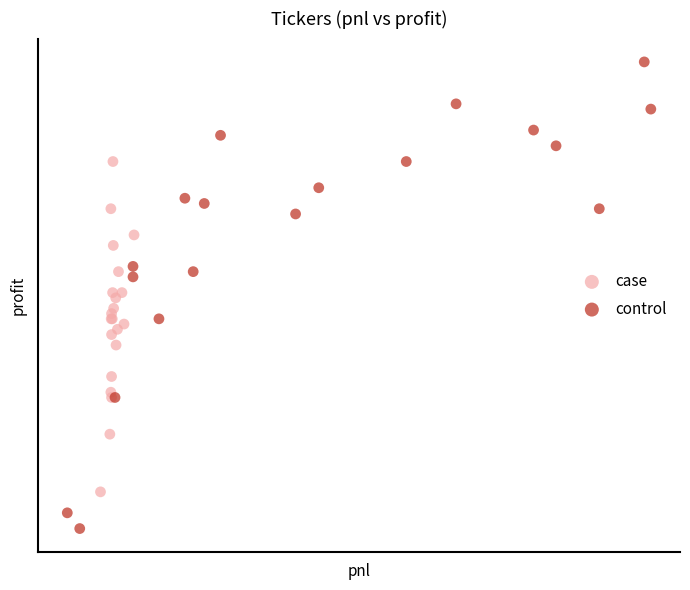

Which series has the widest spread of Y values?

control